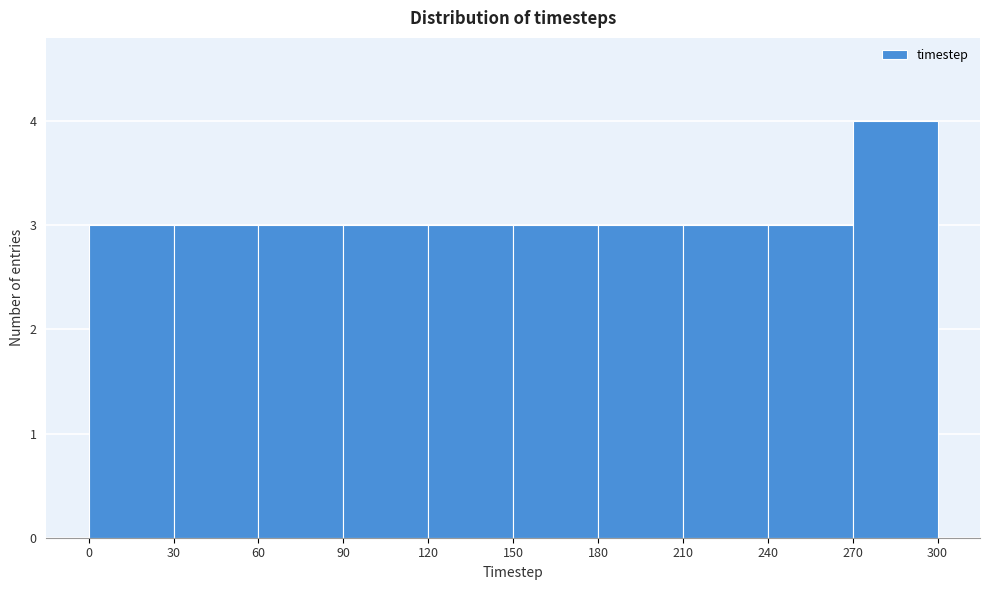

Reading left to right, list every bar in this chart as the range it spans on the x-axis followed by its height. The values are not printed on the chart, so give them approximately, as read against the axis.

0 to 30: 3
30 to 60: 3
60 to 90: 3
90 to 120: 3
120 to 150: 3
150 to 180: 3
180 to 210: 3
210 to 240: 3
240 to 270: 3
270 to 300: 4